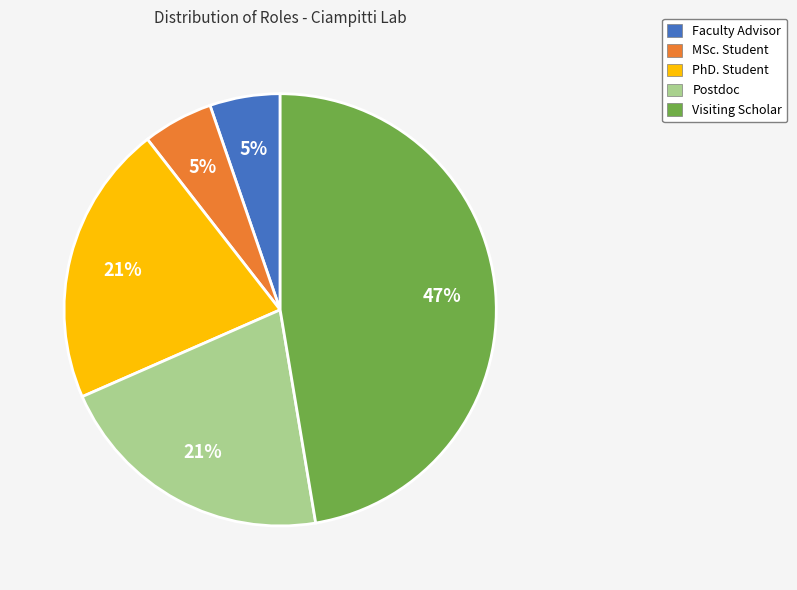

How many segments does this pie chart have?

5